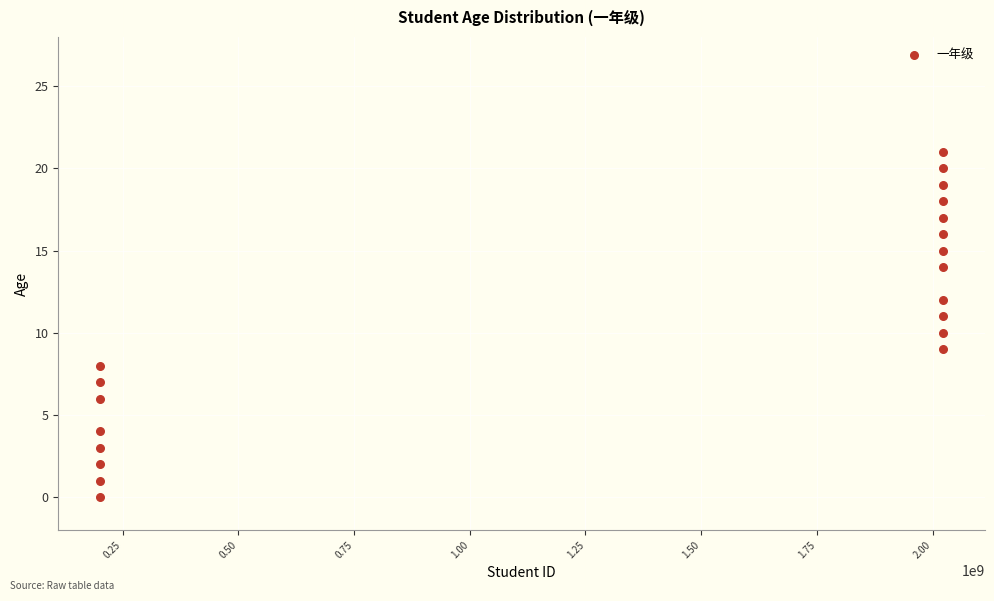

What is the range of X values (max minus min)?

1819820181